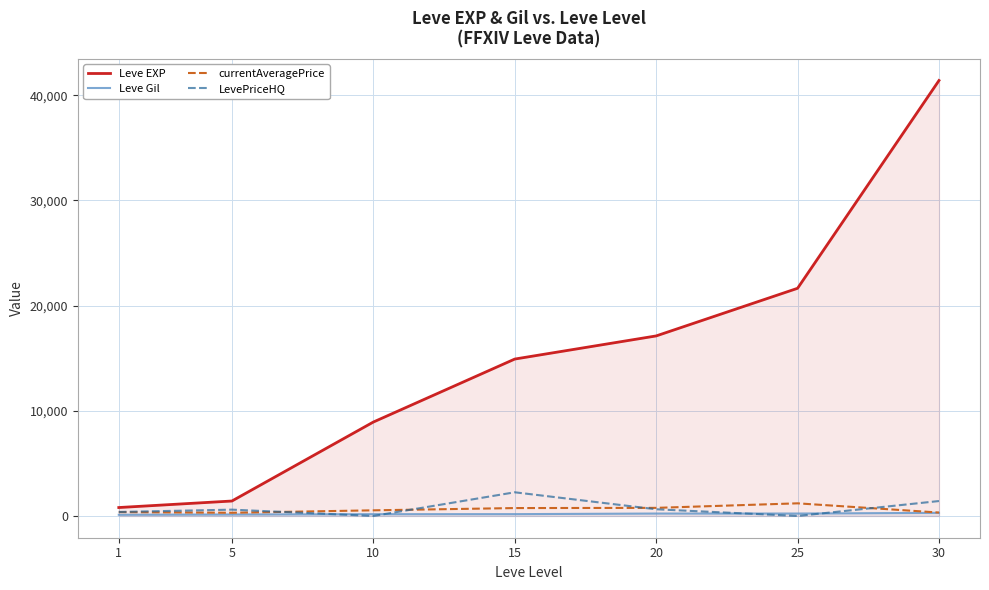

True or false: Leve Gil and currentAveragePrice cross at least once.

False